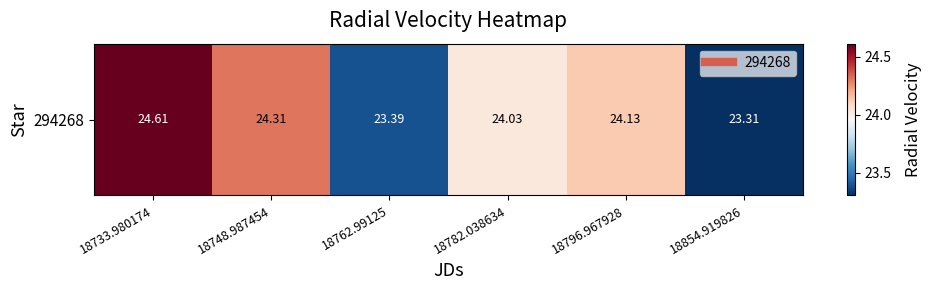

Rank the categories by value from lowest to highest.

18854.919826, 18762.99125, 18782.038634, 18796.967928, 18748.987454, 18733.980174